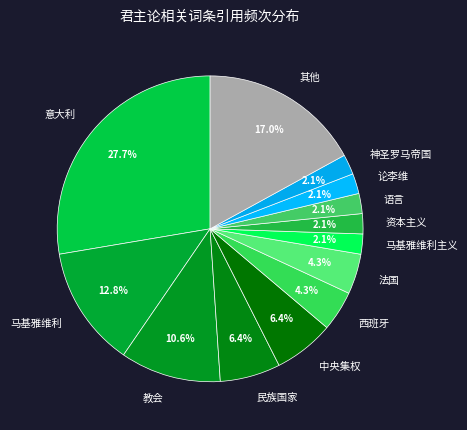

Does 法国 represent more than half of the total?

No